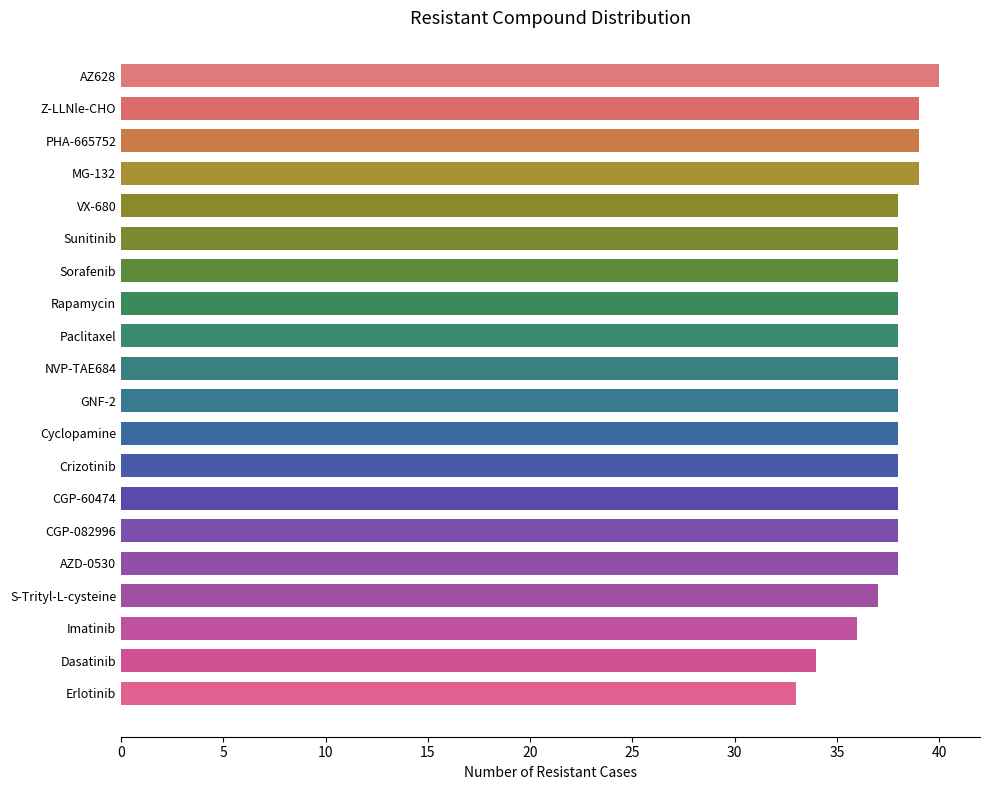

How many values are between 38 and 39?

15